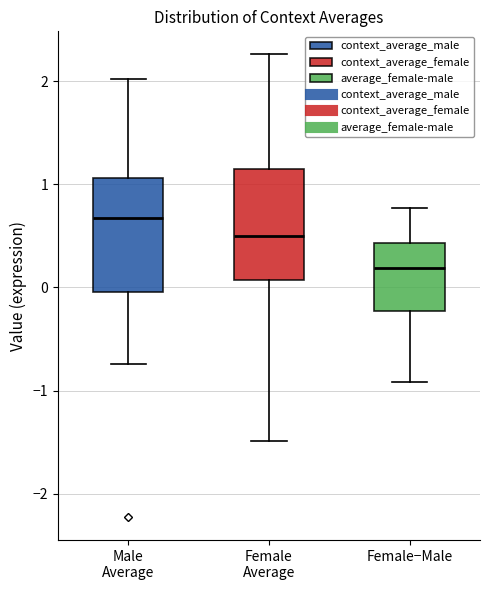

Which box has the highest median line?

Male Average